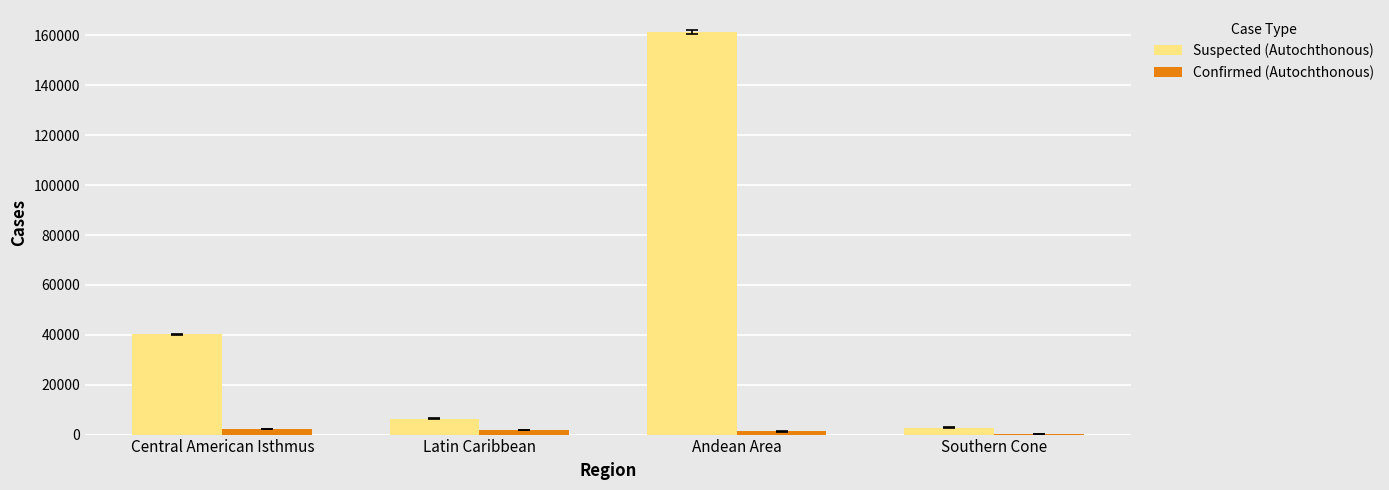

Where is Suspected (Autochthonous) nearest to the value 82048?

Central American Isthmus